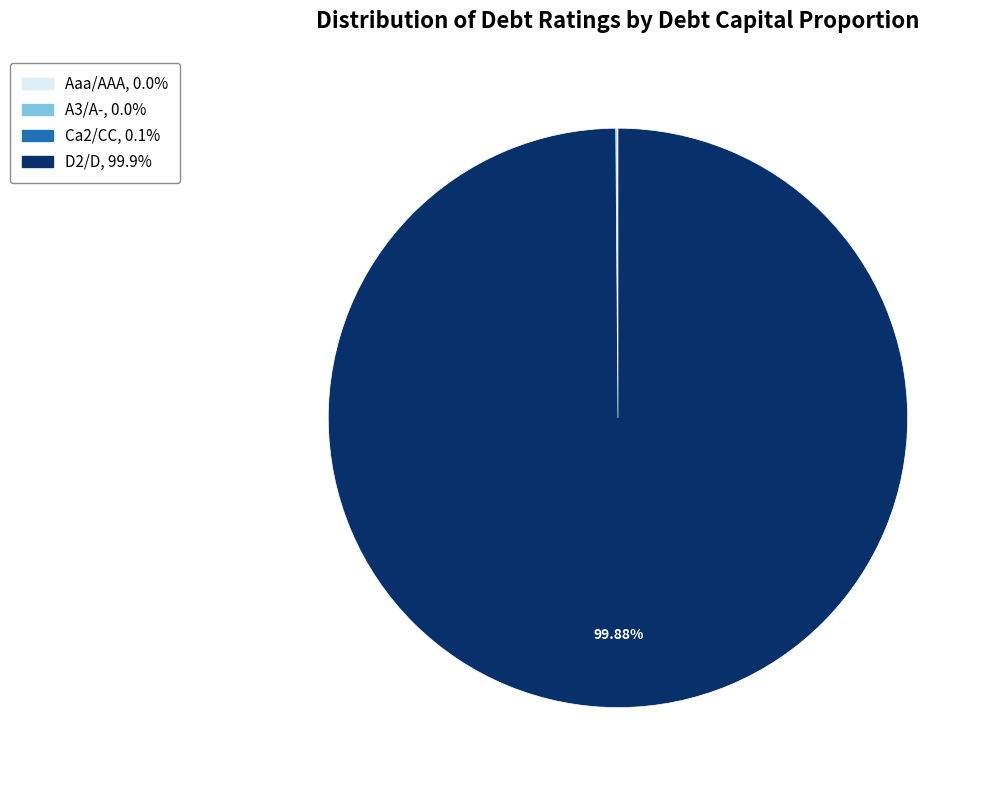

Which category accounts for the majority?

D2/D